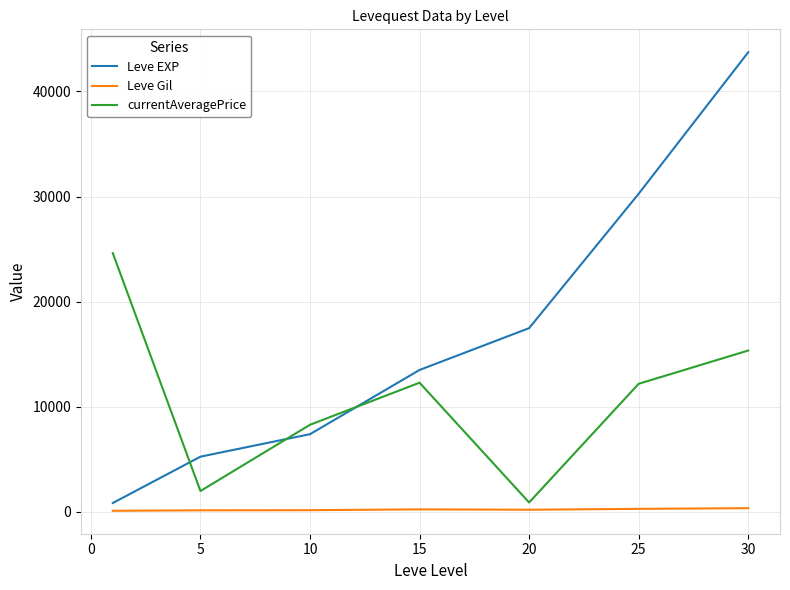

True or false: Leve Gil and currentAveragePrice cross at least once.

False